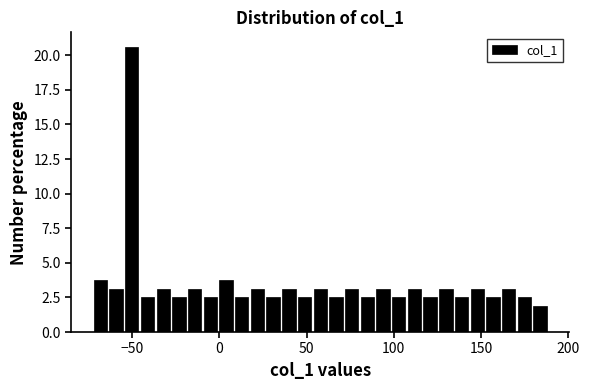

Read against the x-axis, roughly where is the centre of the tallest bar?

-50